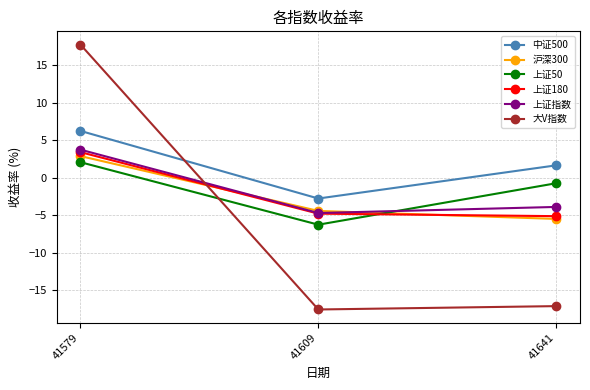

Between 41579 and 41641, which series saw the biggest shift?

大V指数